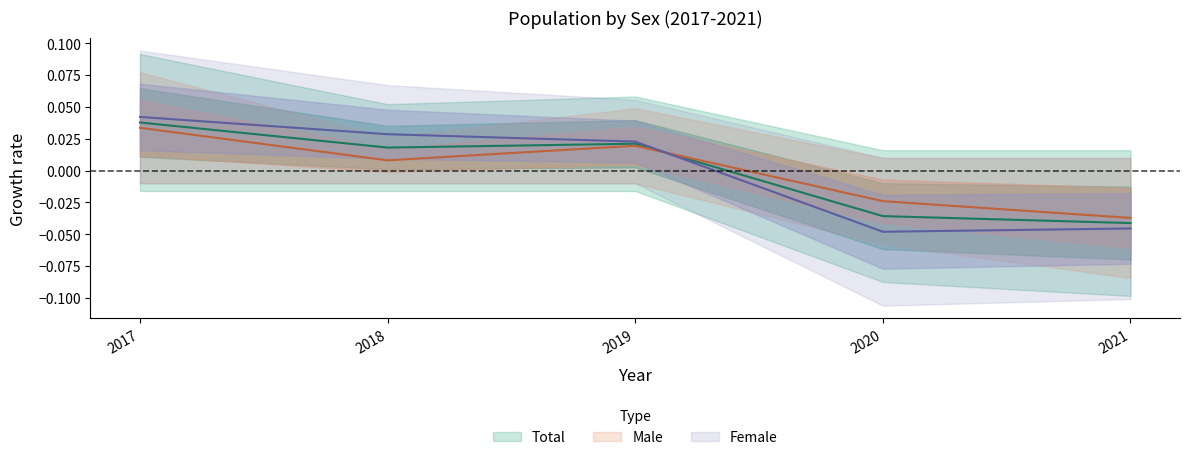

At which label does Male reach its minimum?

2021